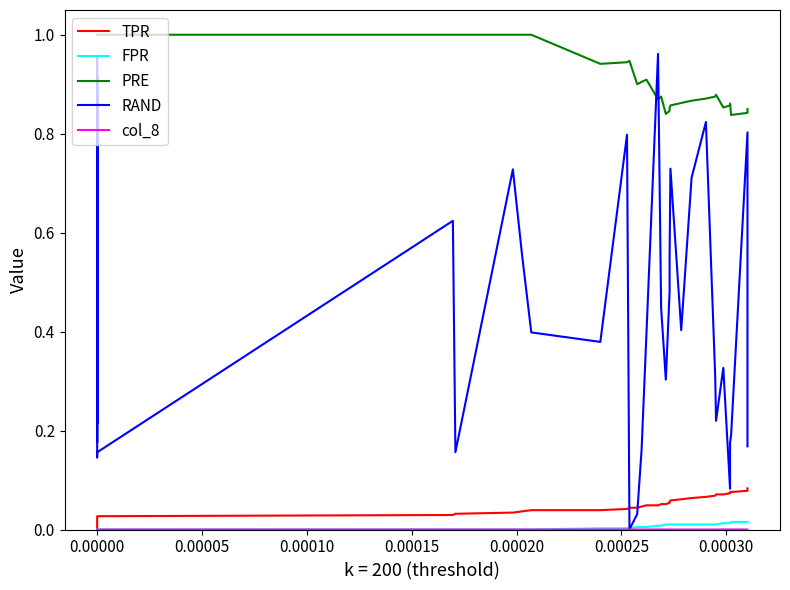

What is the total value across all series at 0.00000?

1.8